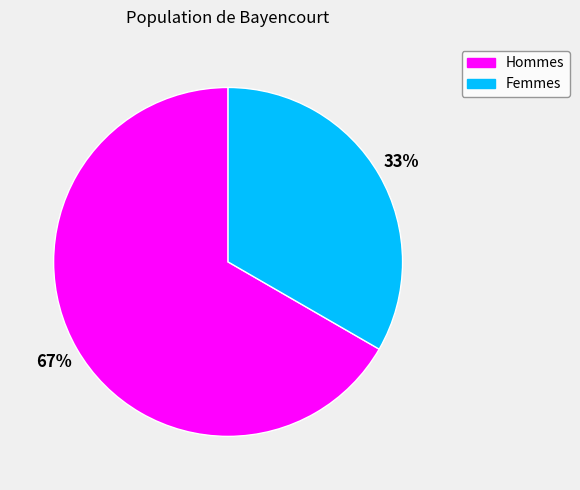

To the nearest percent, what is the average slice percentage?

50%